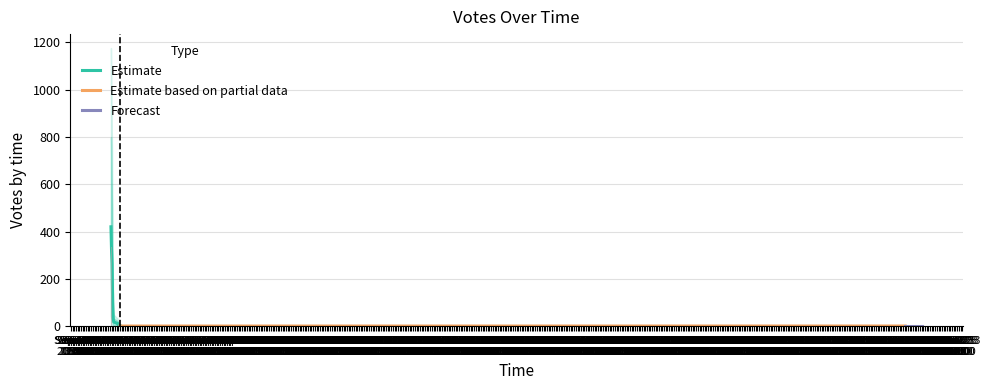

Which category has the lowest value across all series?

2019-09-22 15:41